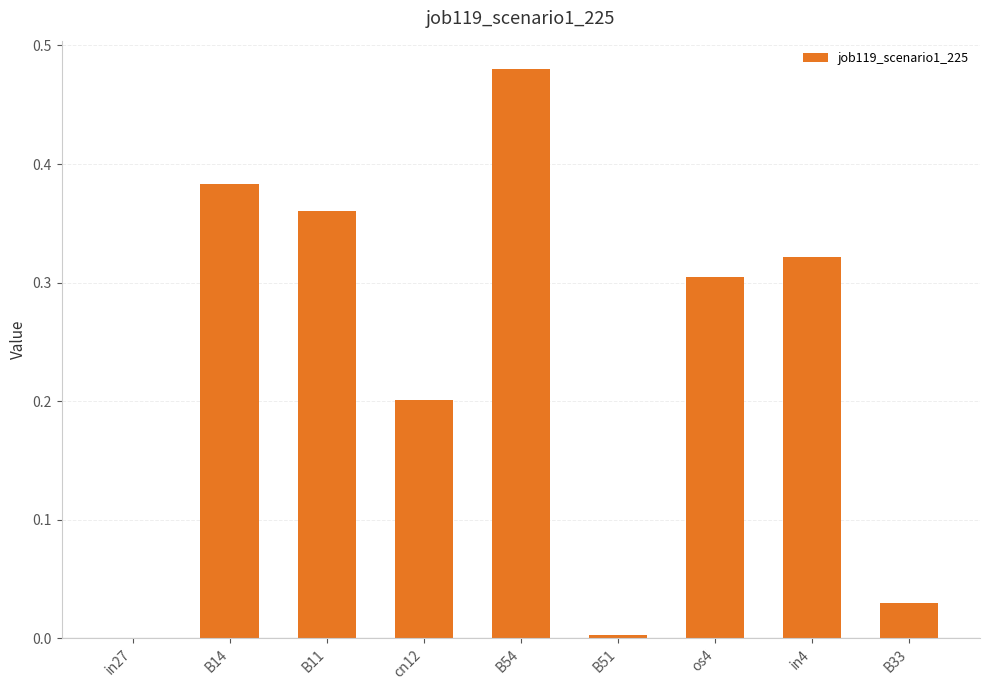

The chart shows a value of 0.3 at B54. True or false?

False